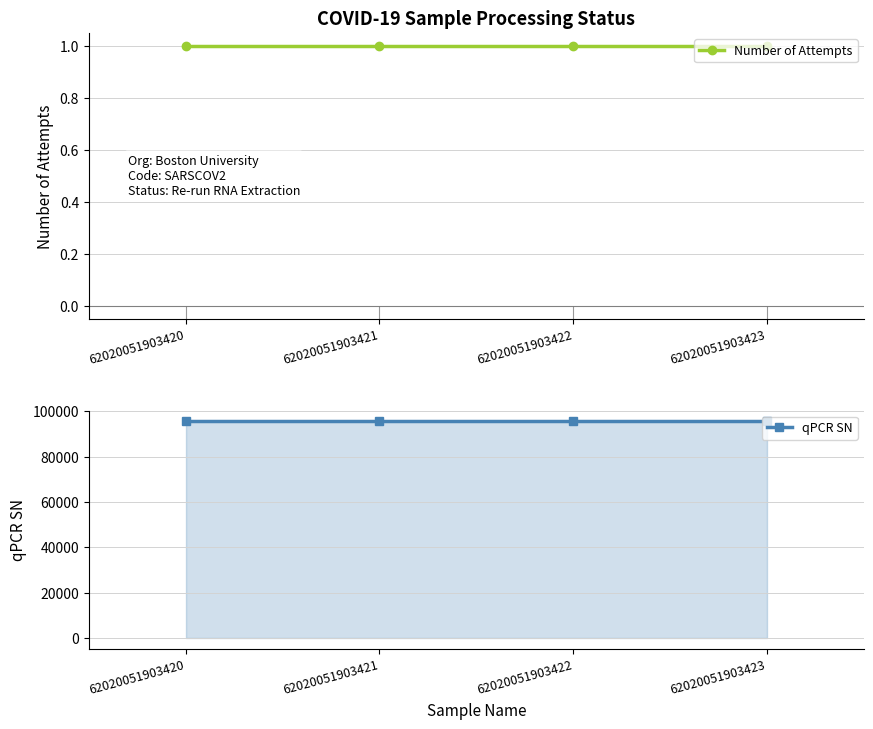

What is the sum of the Number of Attempts values at 62020051903420 and 62020051903422?

2